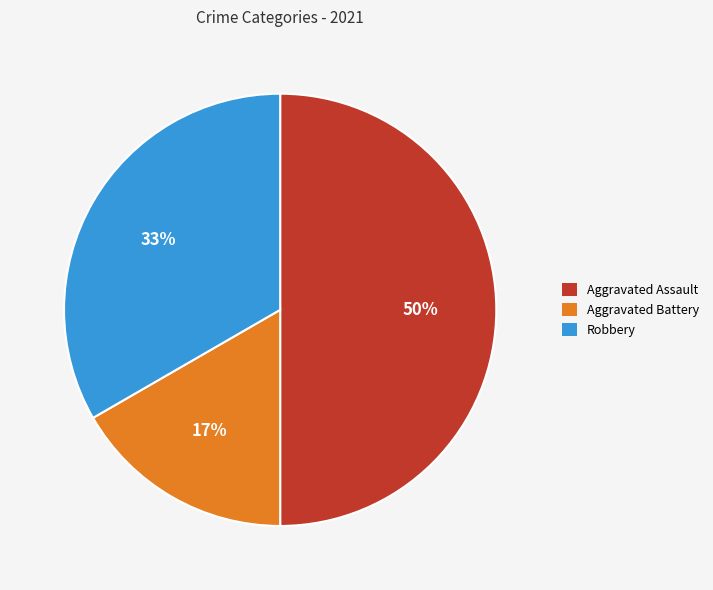

Does Aggravated Battery represent more than half of the total?

No